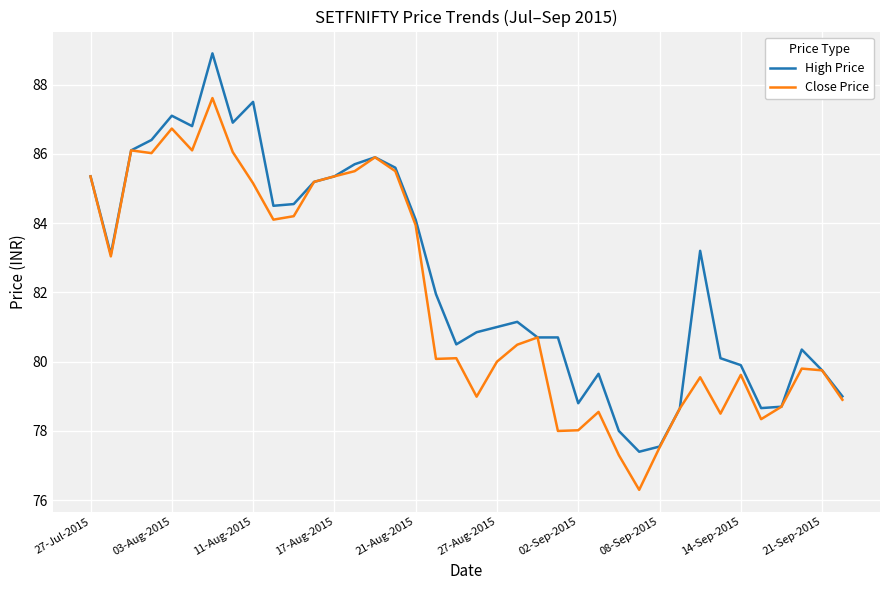

What are all the series names shown in the legend?

High Price, Close Price